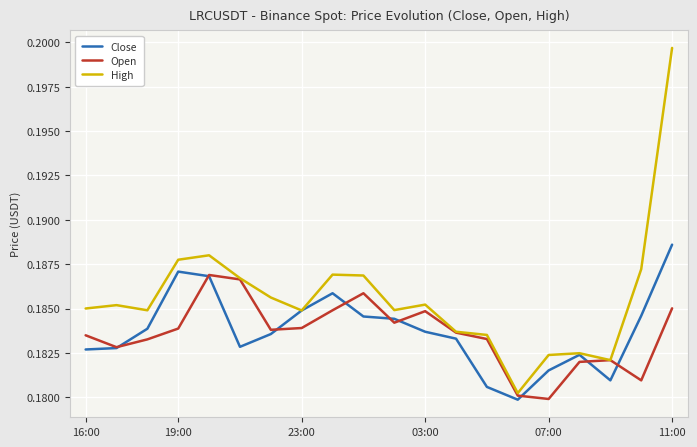

Which series has the largest total across all categories?

High